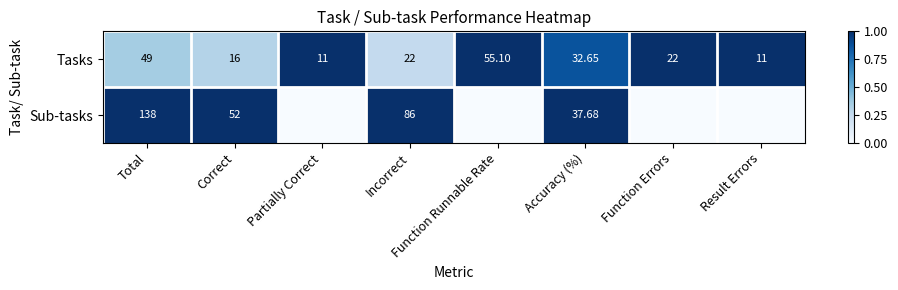

At which label is Tasks closest to 33?

Accuracy (%)